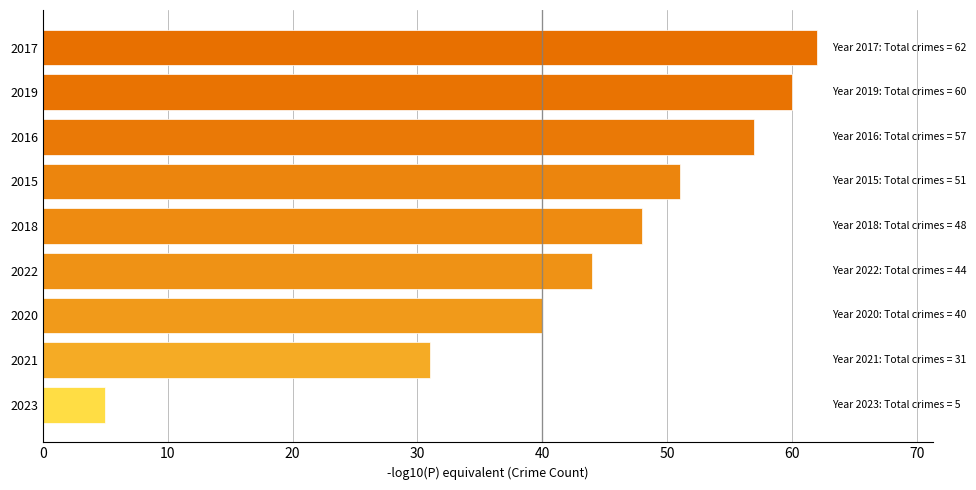

What is the minimum value shown in the chart?

5